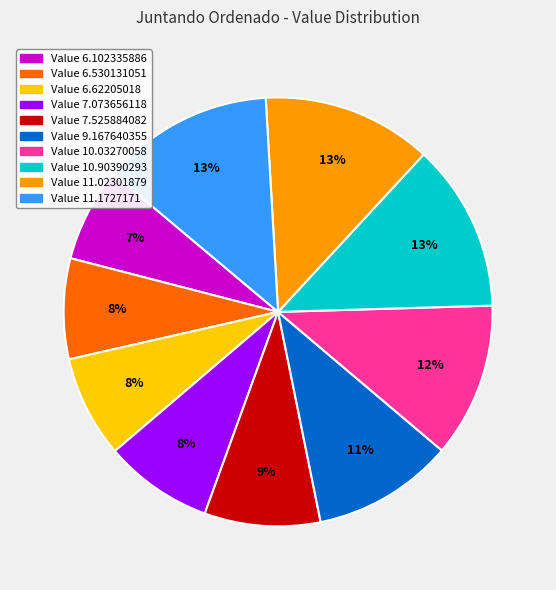

How many slices are in this pie chart?

10